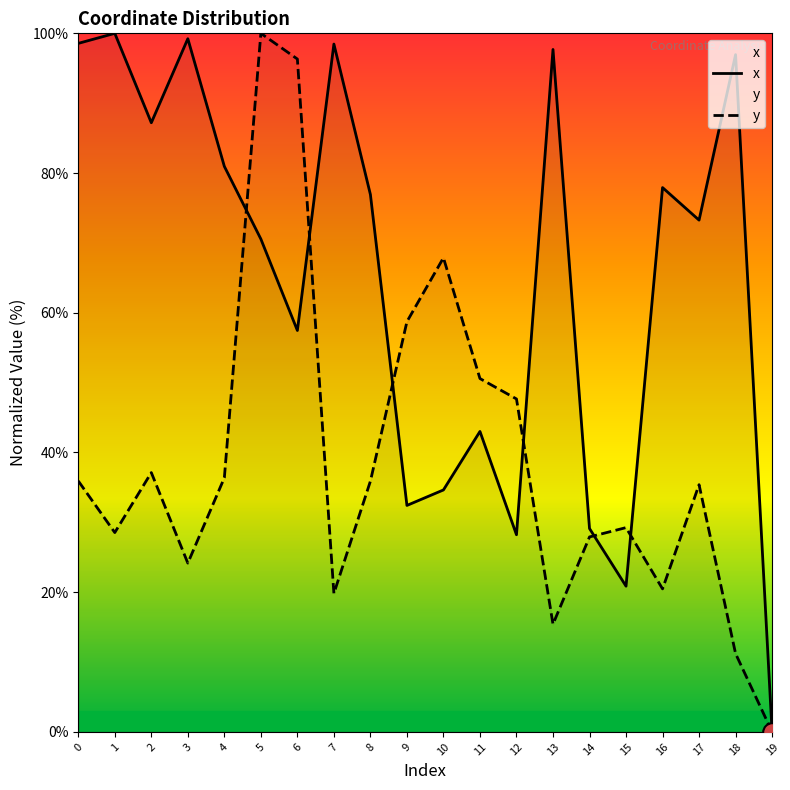

At how many categories does at least one series exceed 25?

19